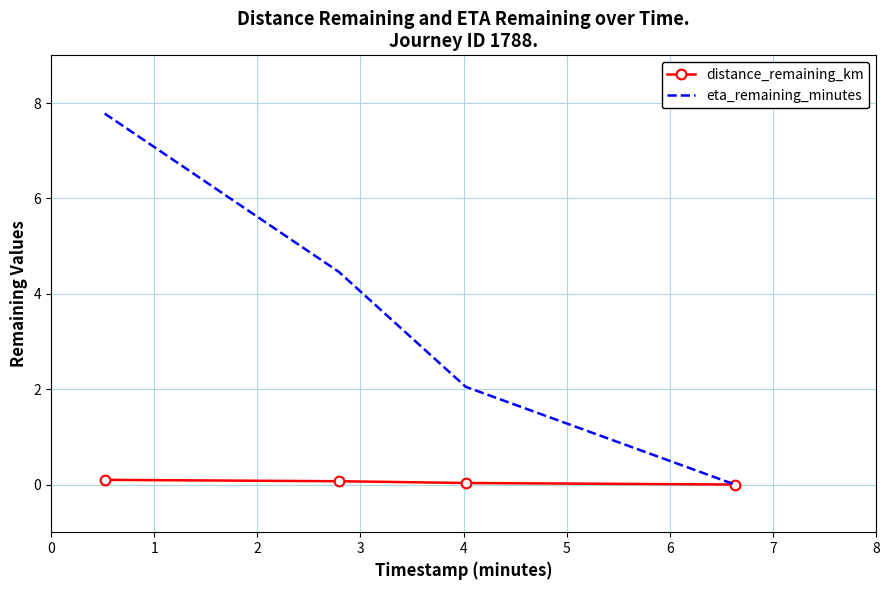

Which series has the widest spread of values?

eta_remaining_minutes